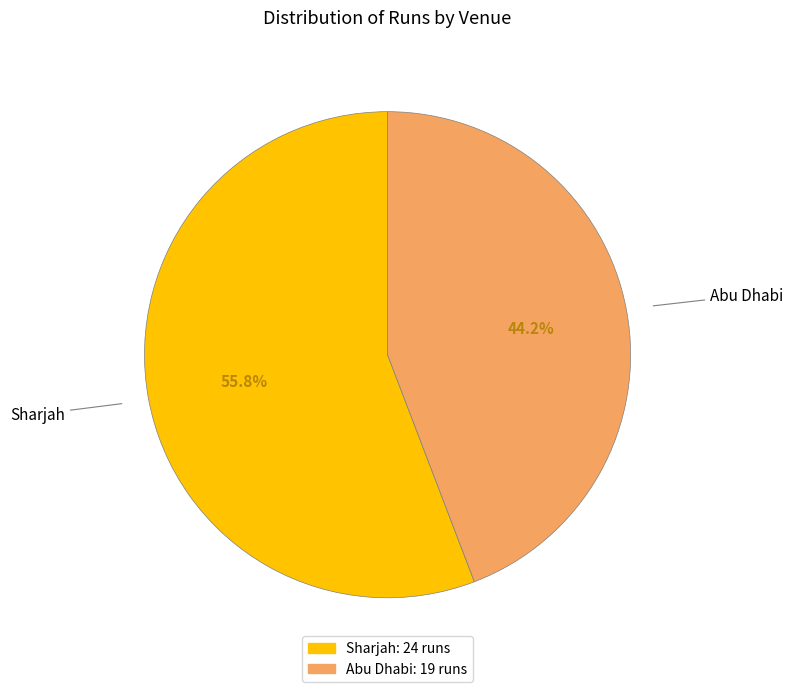

To the nearest percent, what portion does Sharjah represent?

56%